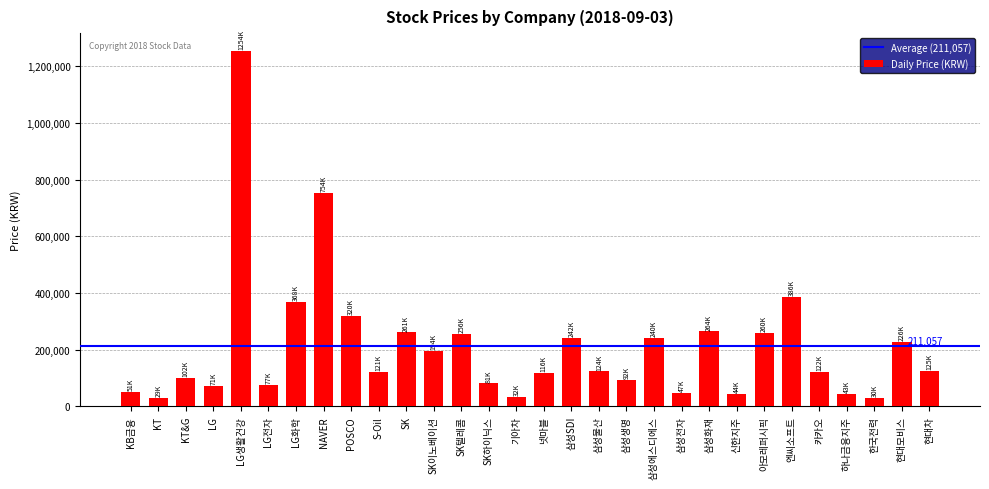

Which label corresponds to the largest value in the chart?

LG생활건강